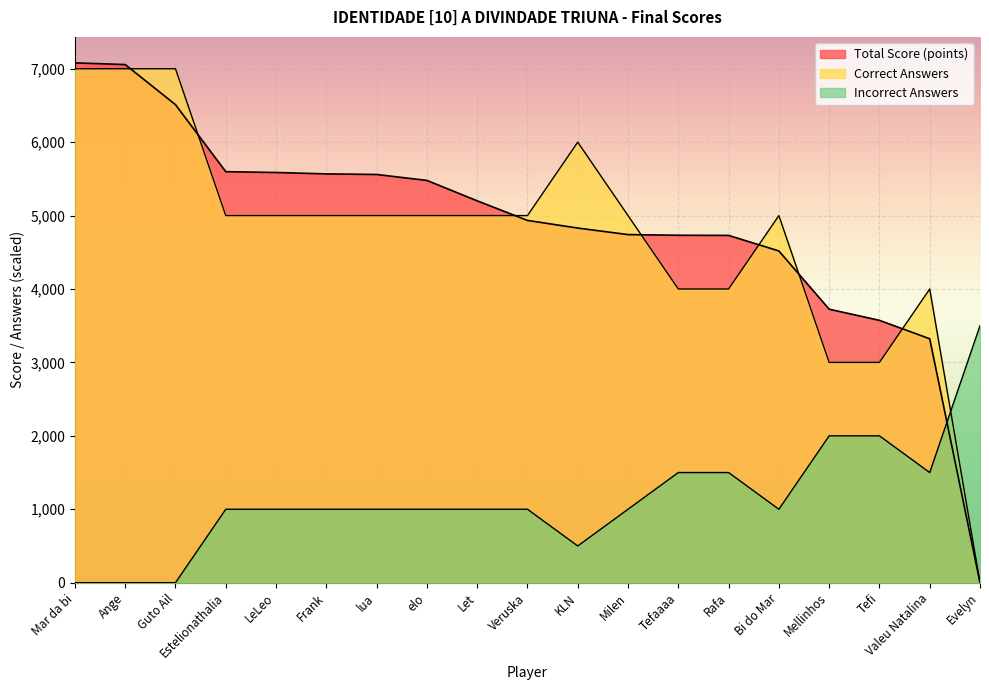

Reading left to right, extract all data points from this chart.

Total Score (points): Mar da bi=7080	Ange=7057	Guto Ail=6511	Estelionathalia=5598	LeLeo=5587	Frank=5568	lua=5560	elo=5479	Let=5201	Veruska=4934	KLN=4830	Milen=4741	Tefaaaa=4732	Rafa=4730	Bi do Mar=4518	Mellinhos=3725	Tefi=3573	Valeu Natalina=3322	Evelyn=0
Correct Answers: Mar da bi=7000	Ange=7000	Guto Ail=7000	Estelionathalia=5000	LeLeo=5000	Frank=5000	lua=5000	elo=5000	Let=5000	Veruska=5000	KLN=6000	Milen=5000	Tefaaaa=4000	Rafa=4000	Bi do Mar=5000	Mellinhos=3000	Tefi=3000	Valeu Natalina=4000	Evelyn=0
Incorrect Answers: Mar da bi=0	Ange=0	Guto Ail=0	Estelionathalia=1000	LeLeo=1000	Frank=1000	lua=1000	elo=1000	Let=1000	Veruska=1000	KLN=500	Milen=1000	Tefaaaa=1500	Rafa=1500	Bi do Mar=1000	Mellinhos=2000	Tefi=2000	Valeu Natalina=1500	Evelyn=3500